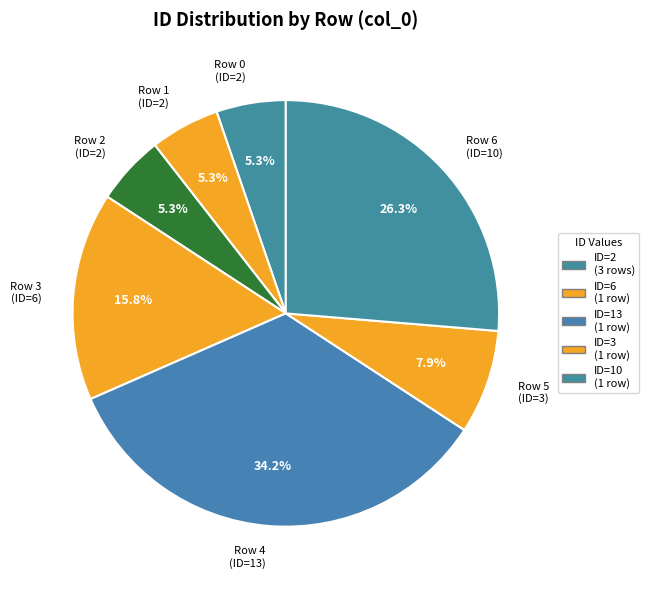

Between Row 6 (ID=10) and Row 4 (ID=13), which is larger?

Row 4 (ID=13)